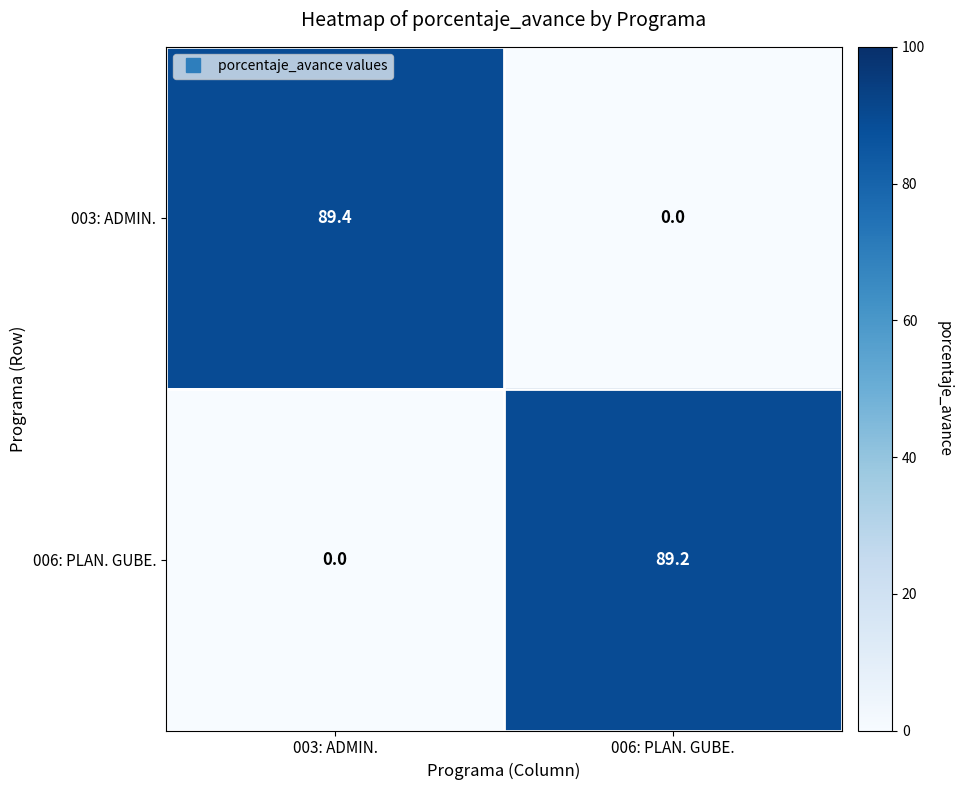

Count the number of categories in the chart.

2